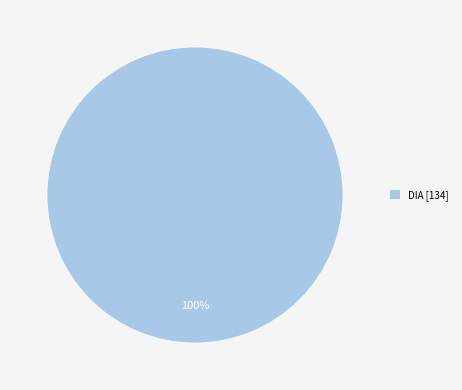

Count the number of slices in the pie.

1